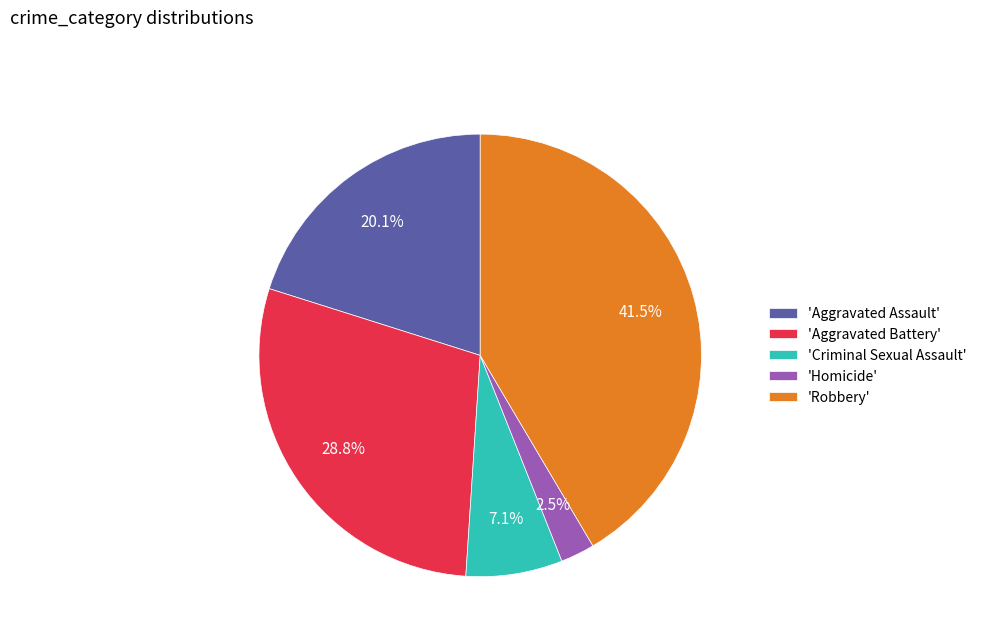

Does any single category account for the majority?

No